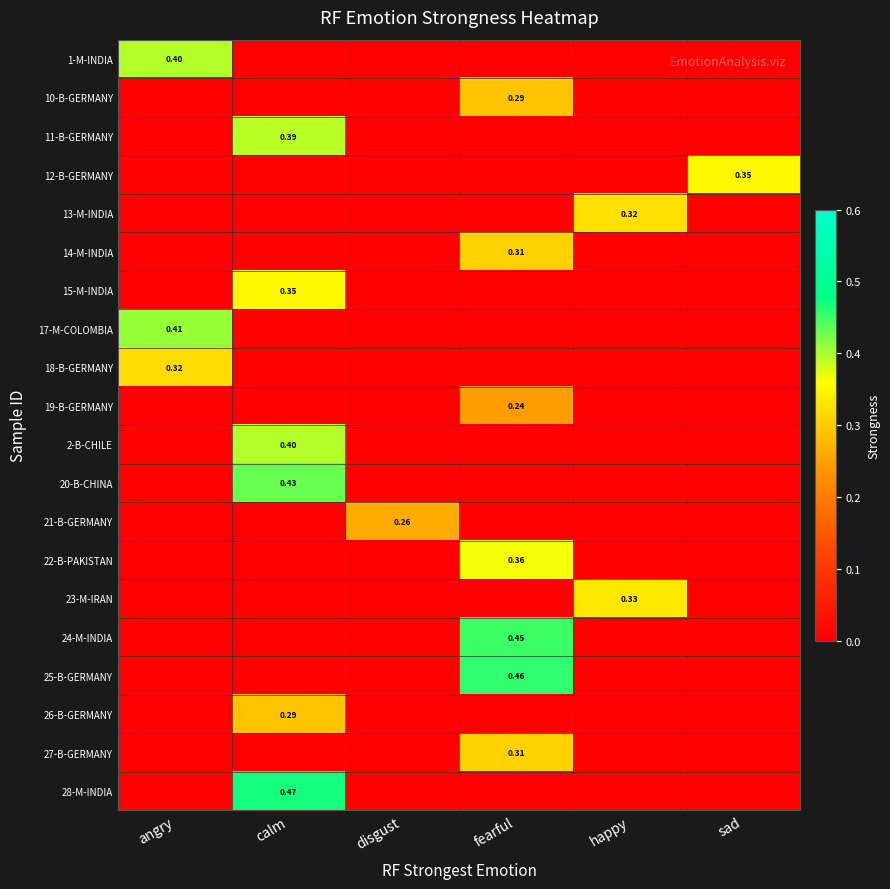

Between fearful and disgust, which is larger?

fearful